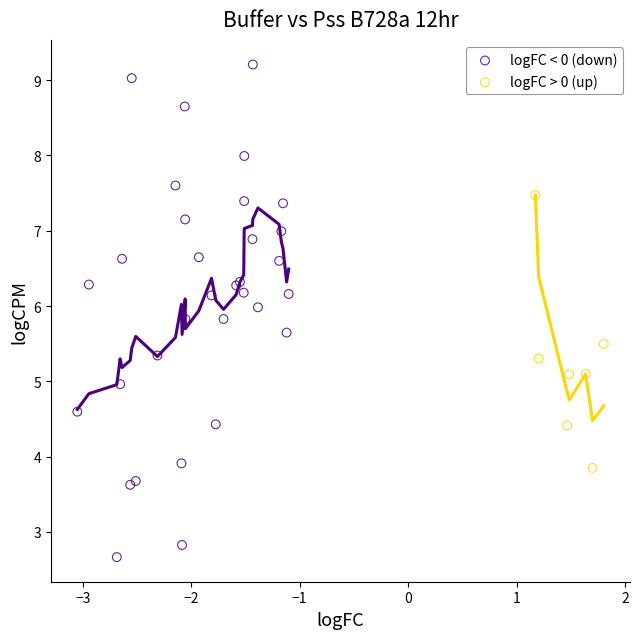

Which series contains the lowest Y value?

logFC < 0 (down)